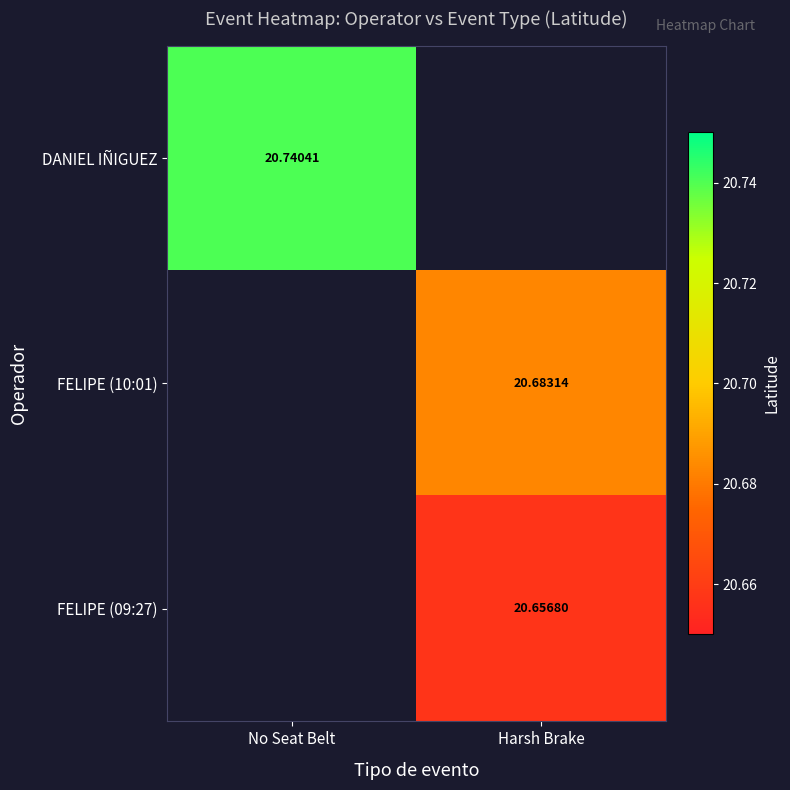

List the series in order of their overall mean, lowest first.

DANIEL IÑIGUEZ, FELIPE (10:01), FELIPE (09:27)